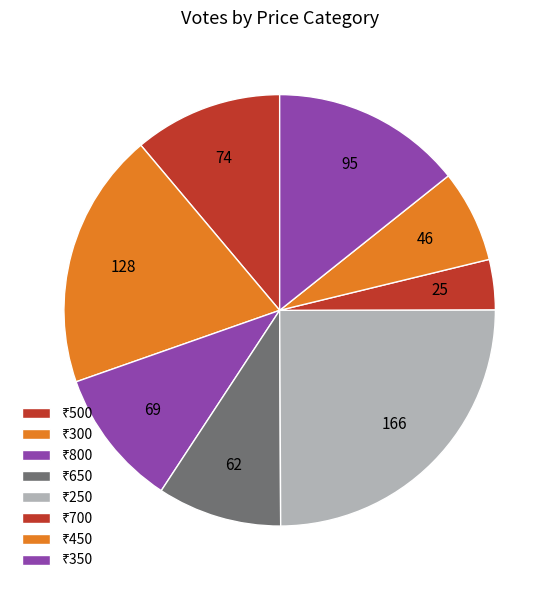

Count the number of slices in the pie.

8